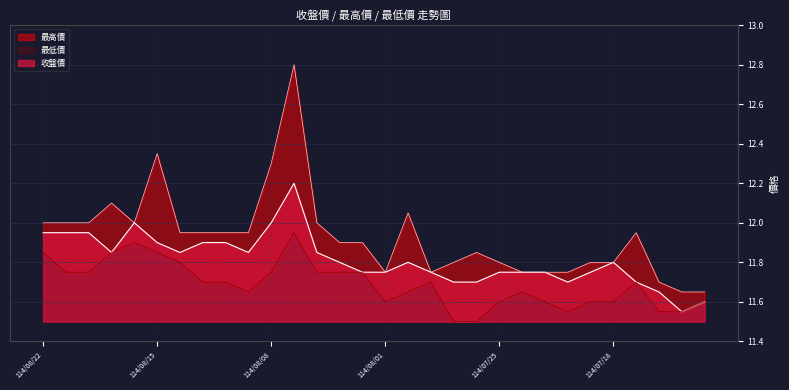

Which category has the highest value in the 收盤價 series?

114/08/07